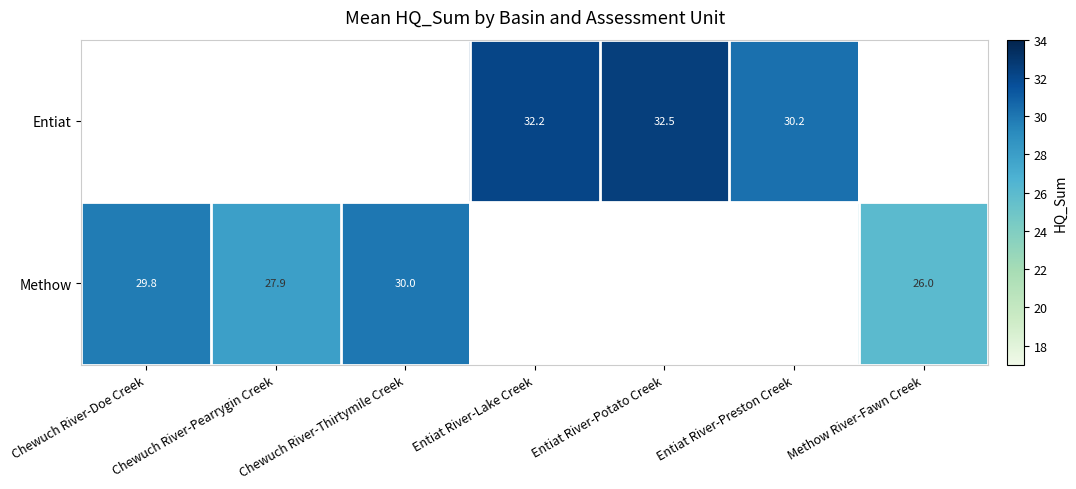

Which label corresponds to the largest value in the chart?

Entiat River-Potato Creek